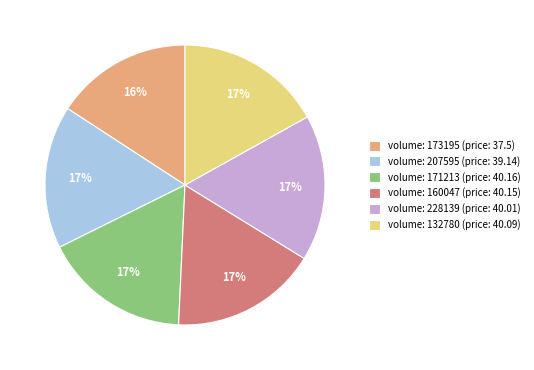

Which category has the smallest portion of the pie?

volume: 173195 (price: 37.5)